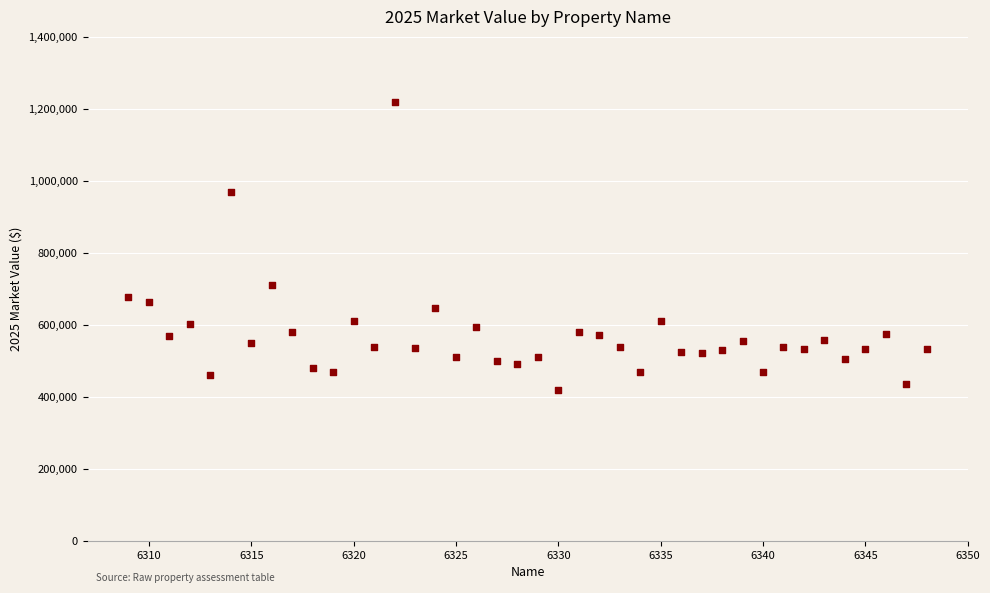

What is the range of Y values (max minus min)?

799860